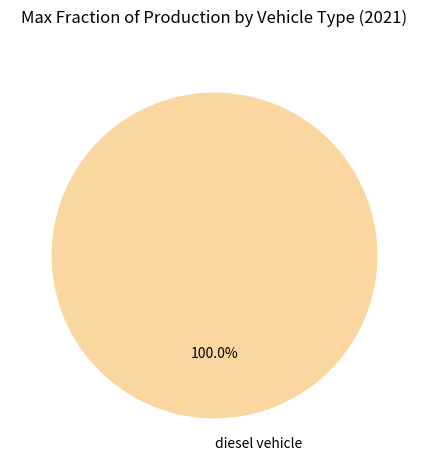

Is there a majority slice in this chart?

Yes